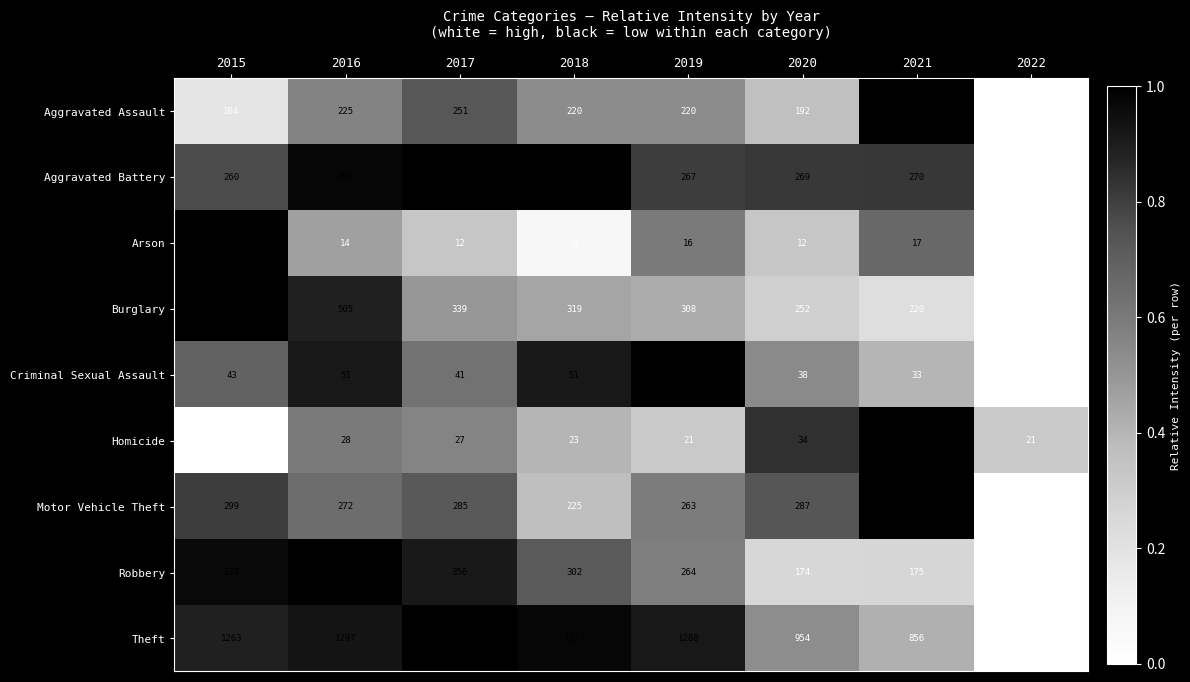

Which series changed the most between 2016 and 2022?

Theft